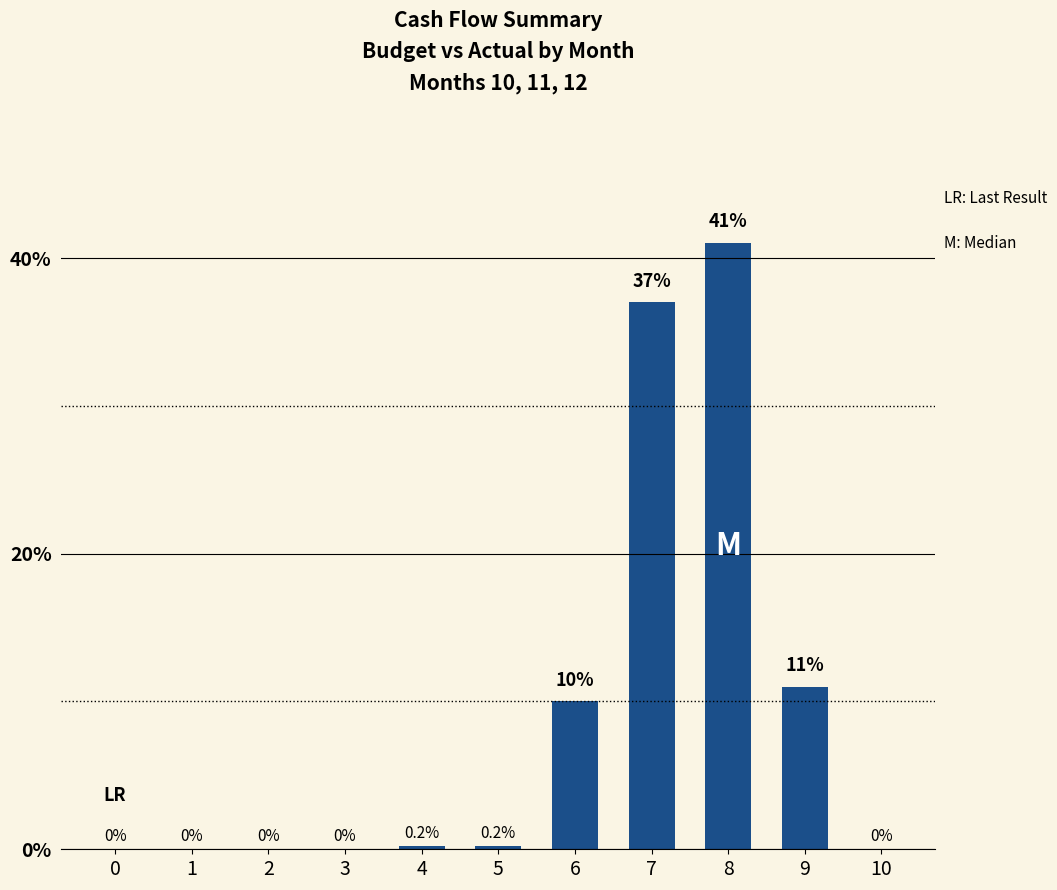

What is the approximate value at 4?

0.2